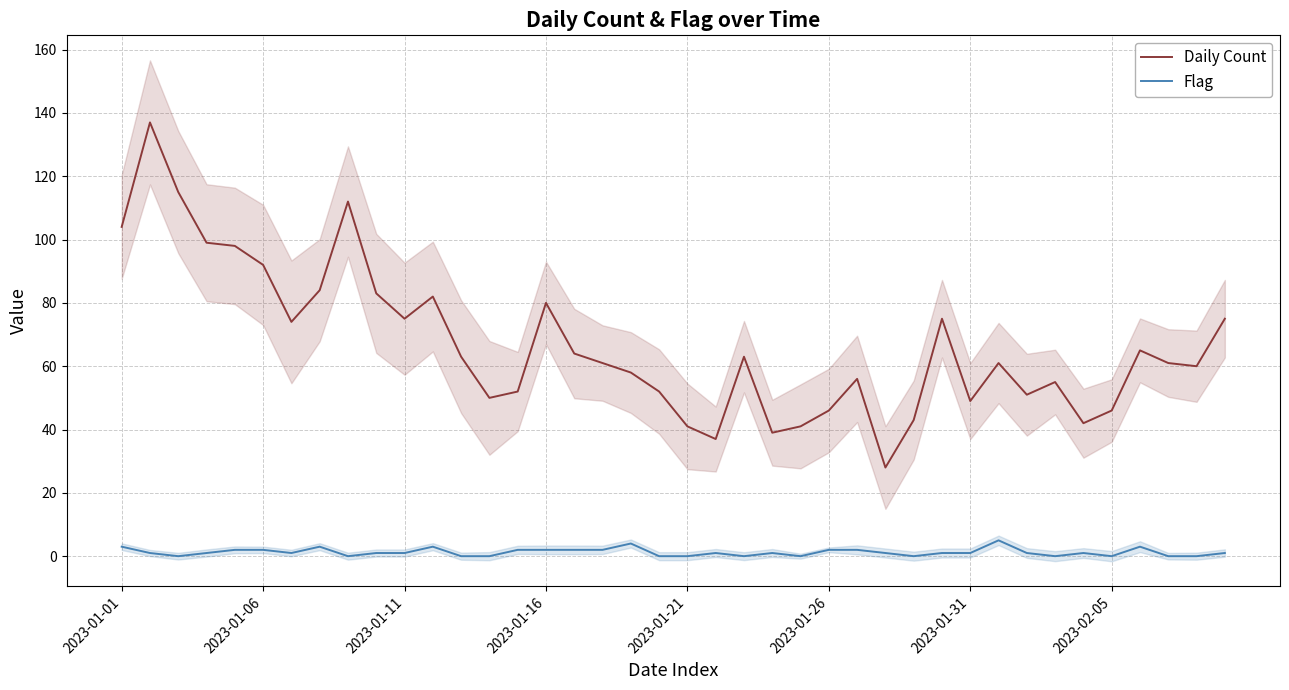

What is the difference between the highest and lowest values at 38?

60